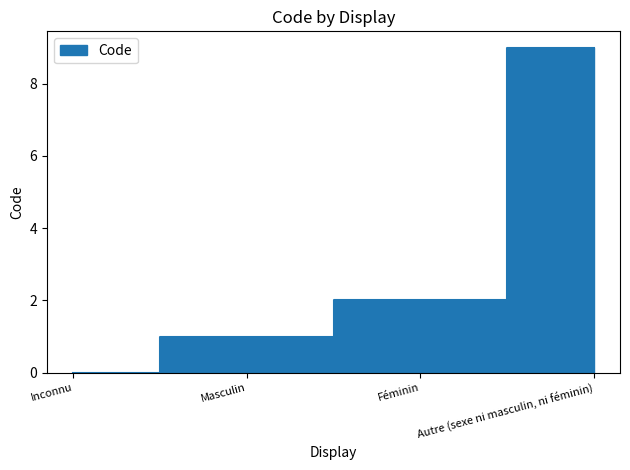

The value at Féminin is 2. True or false?

True